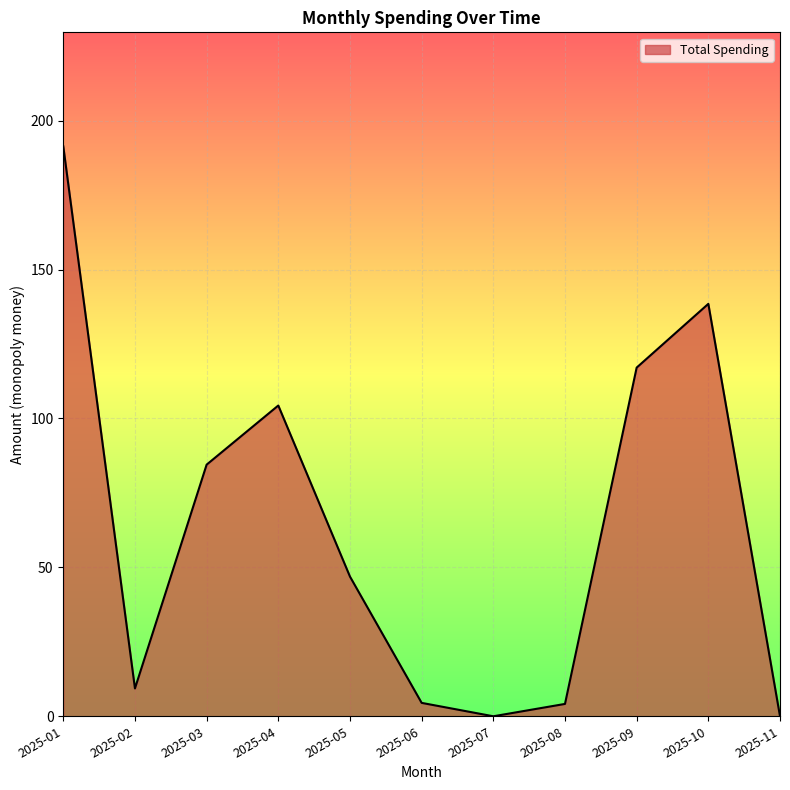

What is the difference between the values at 2025-05 and 2025-11?

46.9